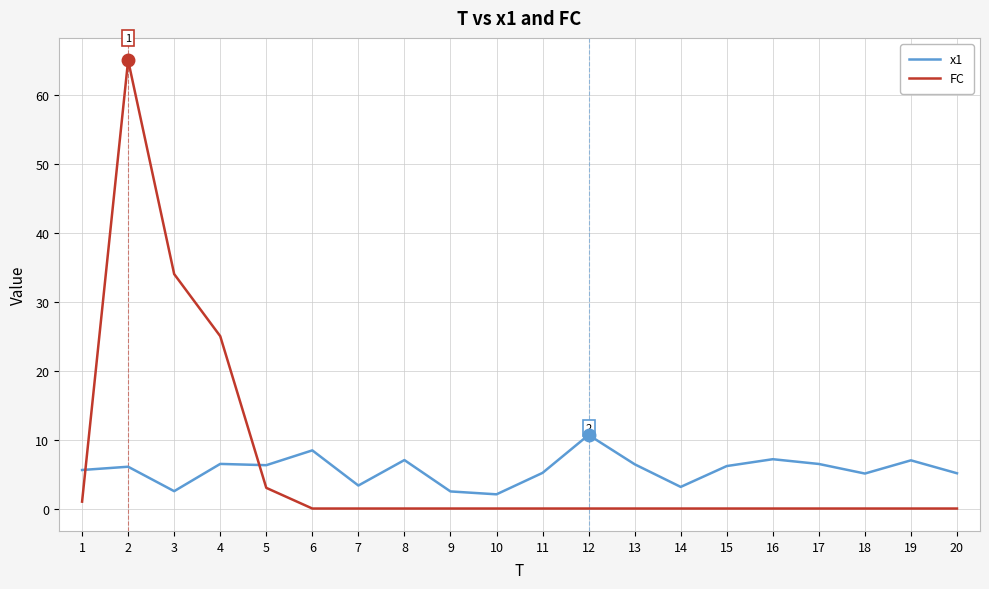

Rank the series by their maximum value, from lowest to highest.

x1, FC